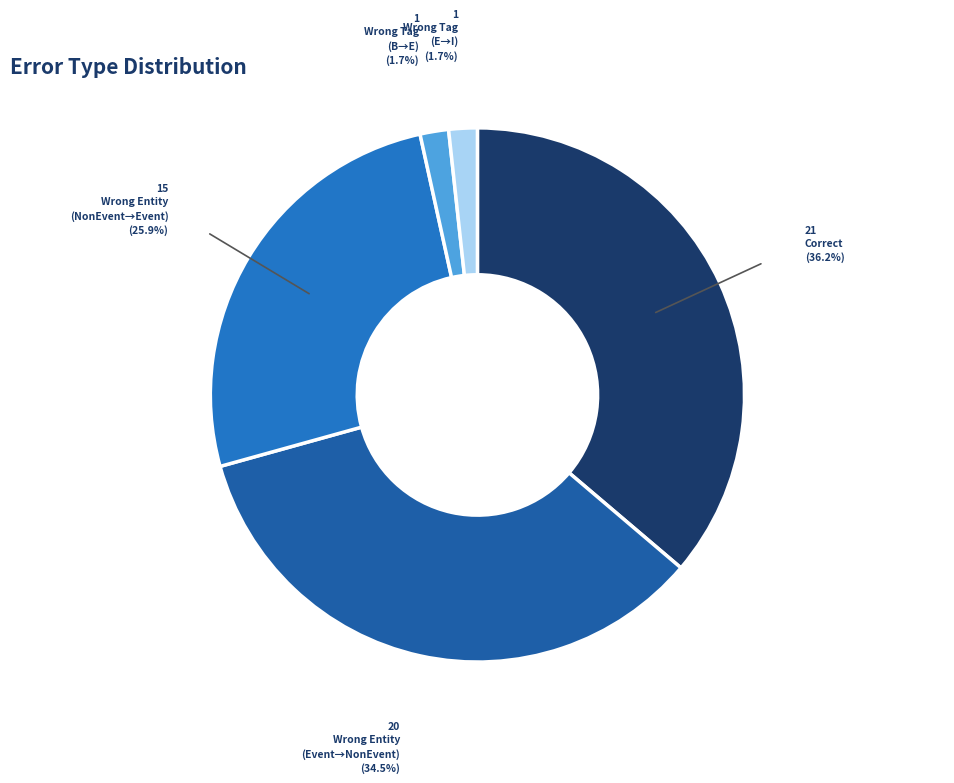

Count the number of slices in the pie.

5